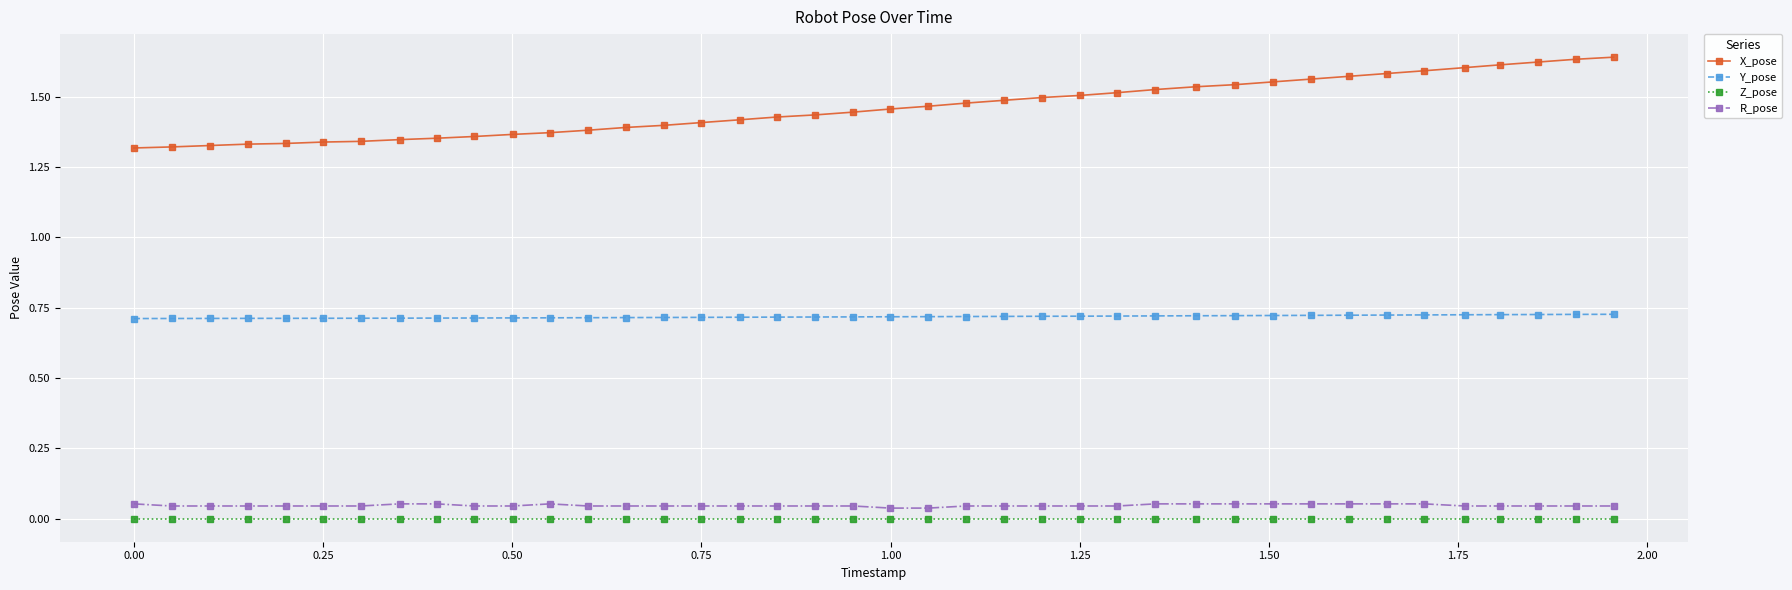

Does the chart have visible grid lines?

Yes